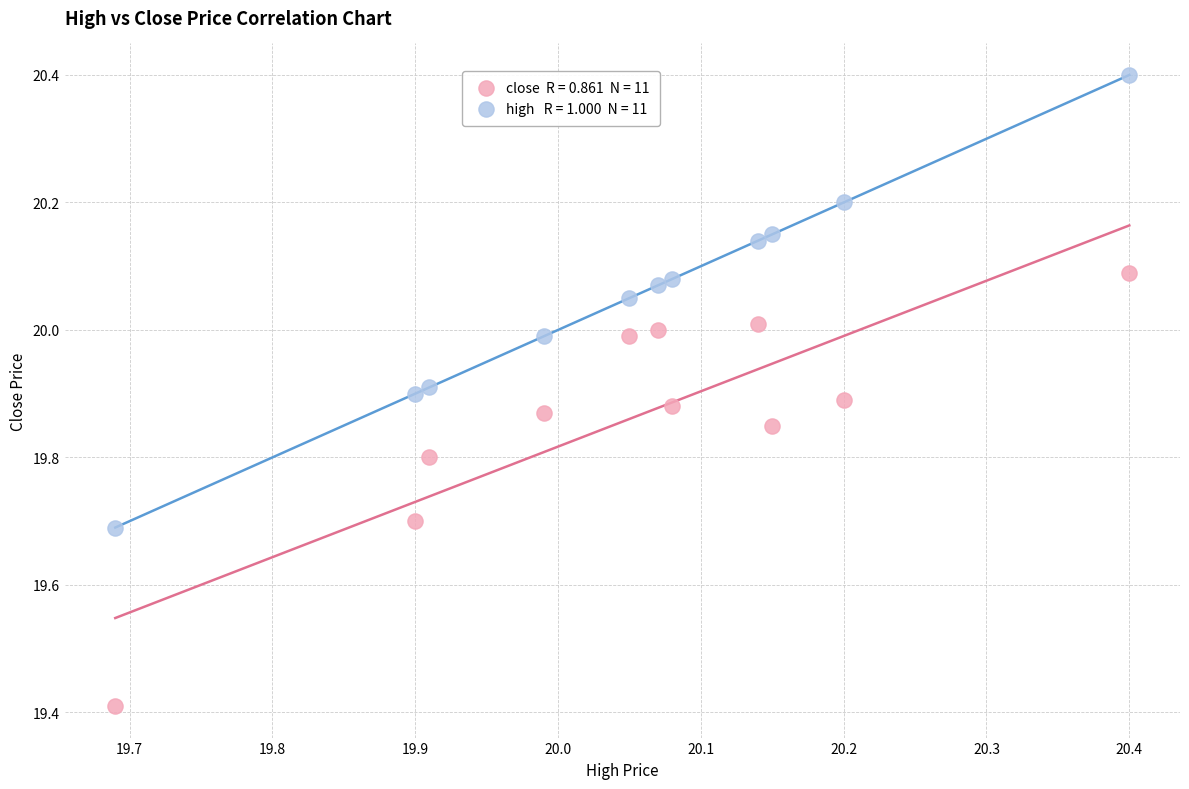

Across all series, what Y value is closest to 19?

19.4